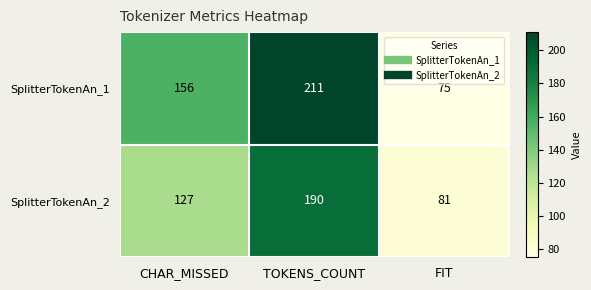

Rank the series by their average value, from highest to lowest.

SplitterTokenAn_1, SplitterTokenAn_2